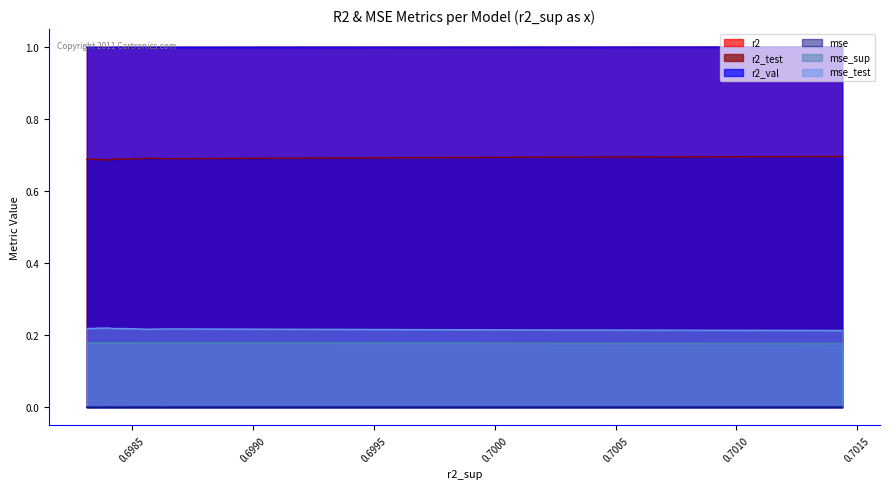

At how many categories does at least one series exceed 0?

10